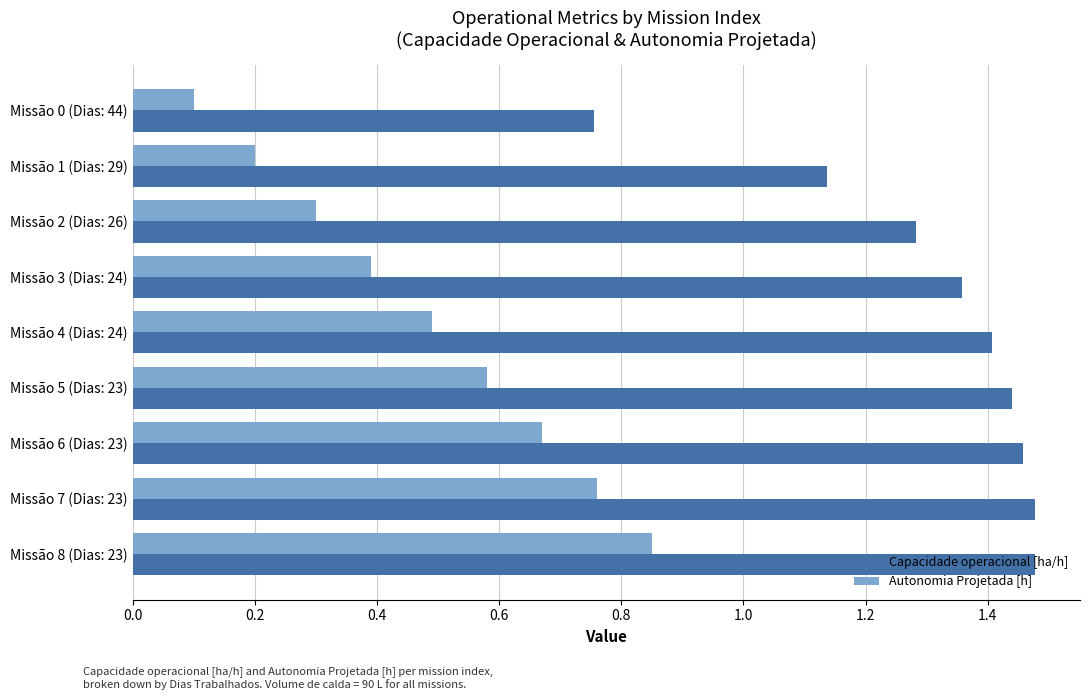

At which label is Capacidade operacional [ha/h] closest to 1?

Missão 1 (Dias: 29)